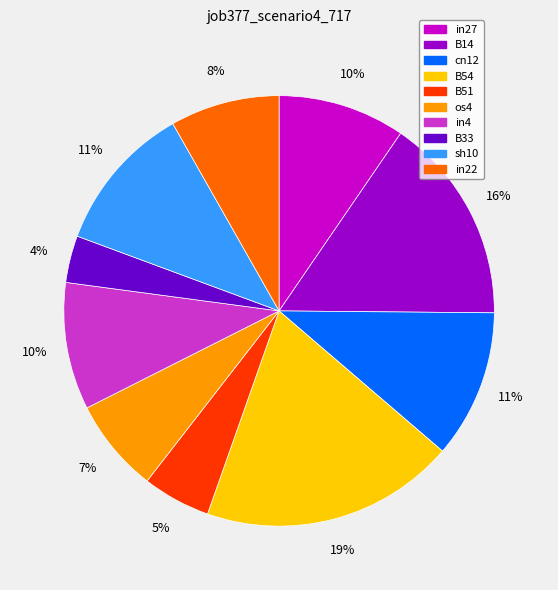

To the nearest percent, what percentage of the pie is B51?

5%